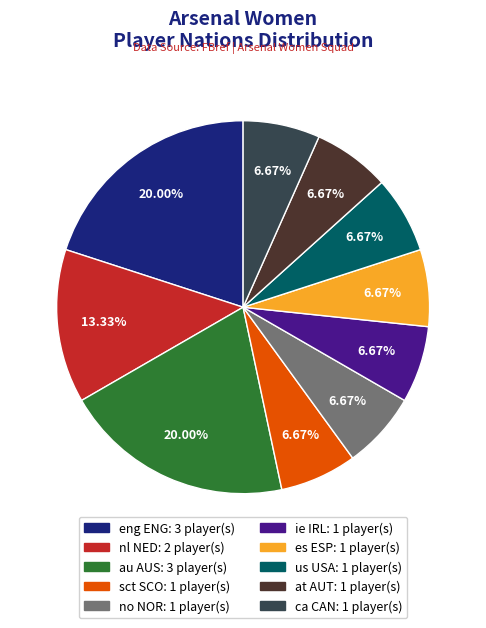

What is the ratio of the value at at AUT to the value at us USA?

1.0